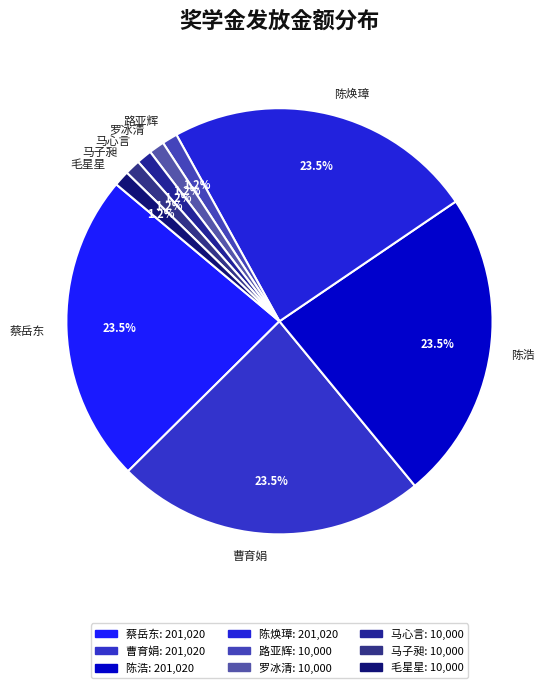

To the nearest percent, what is the difference between the 陈浩 and 马子昶 slice percentages?

22%